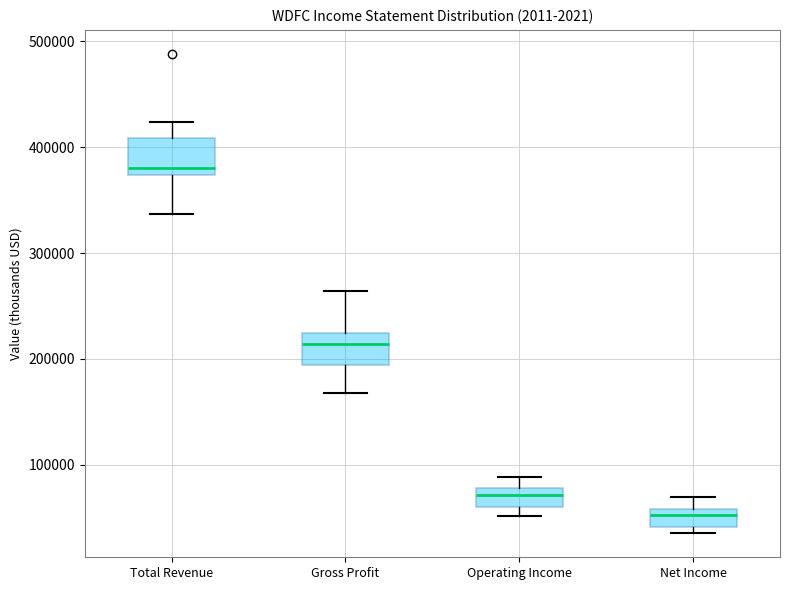

Which box's median line is the lowest?

Net Income